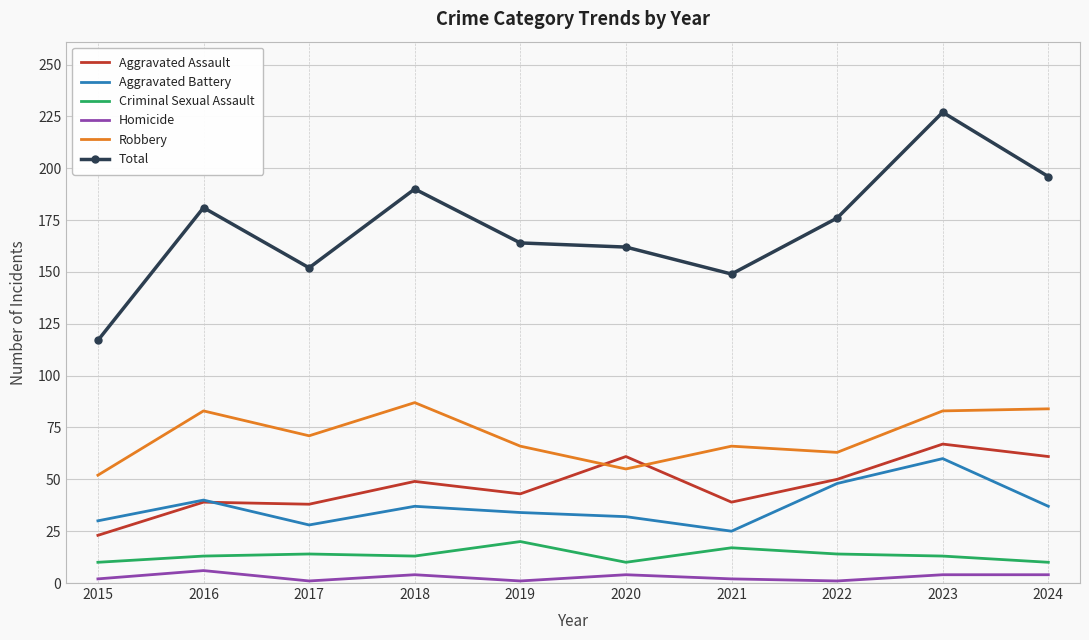

The value of Total at 2024 is 280. True or false?

False